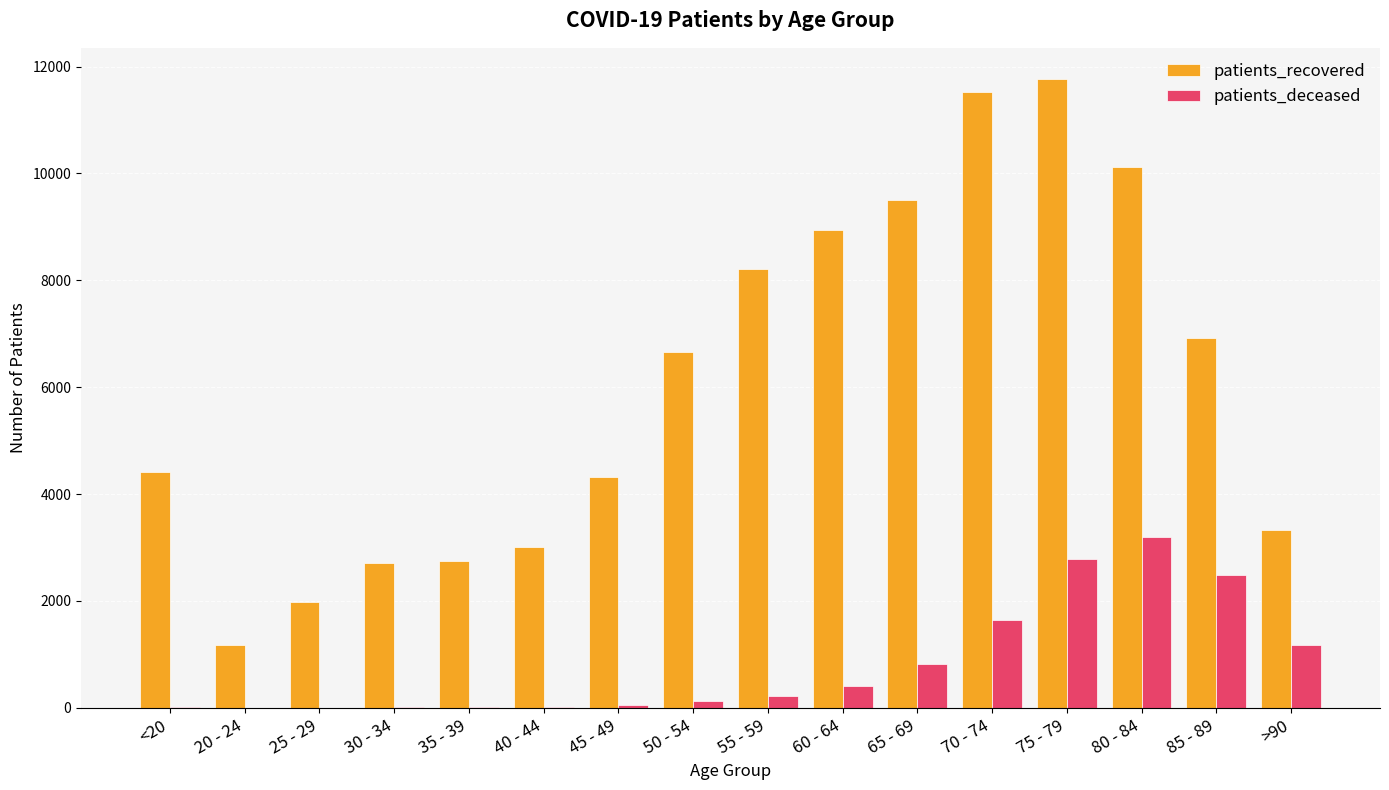

At which label does patients_deceased reach its peak?

80 - 84